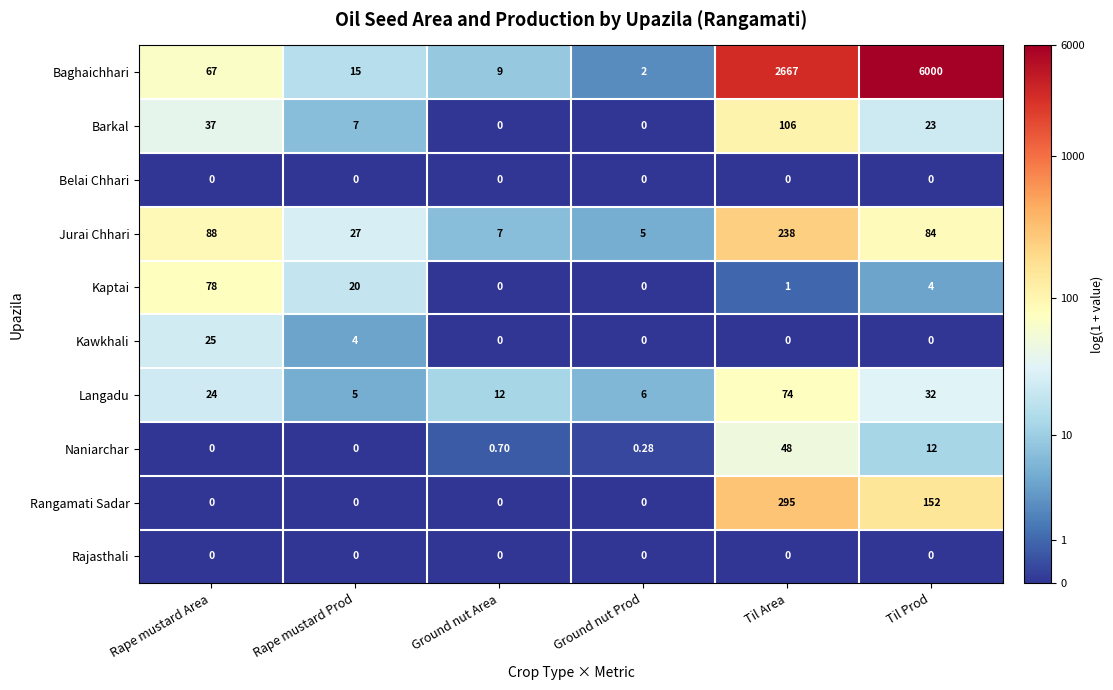

Which series has the largest total across all categories?

Baghaichhari